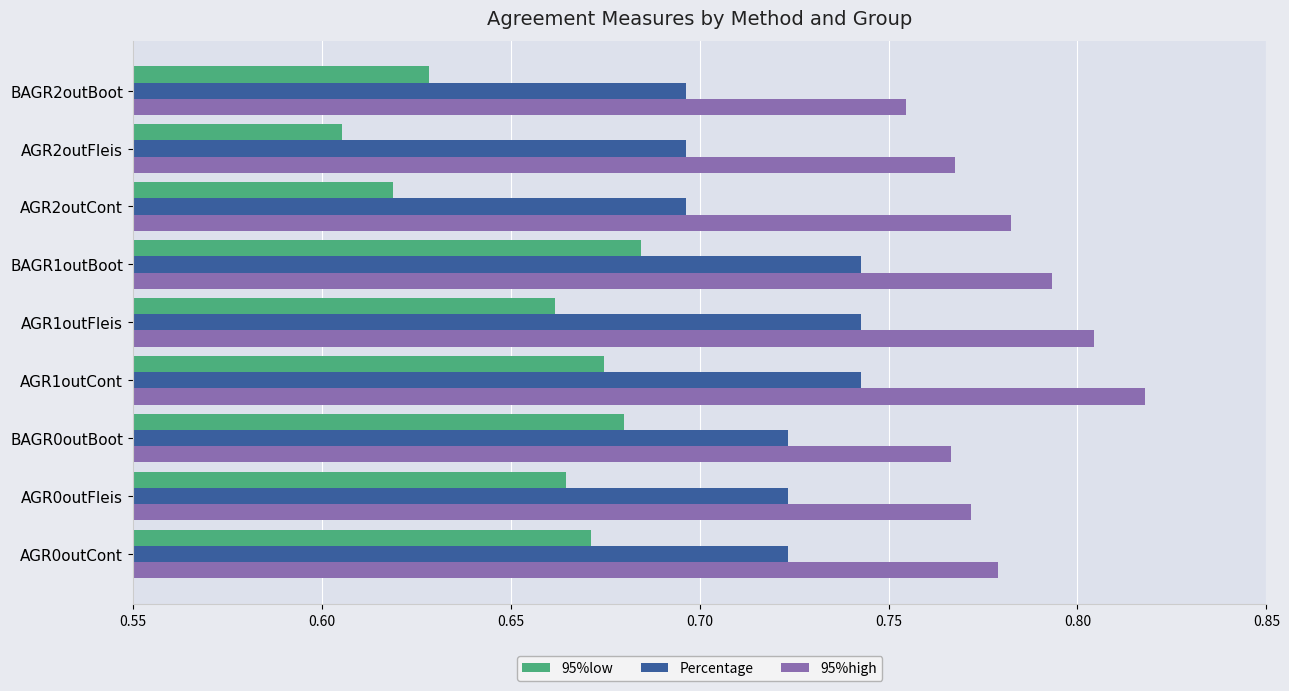

What is the total value across all series at AGR2outFleis?

2.1